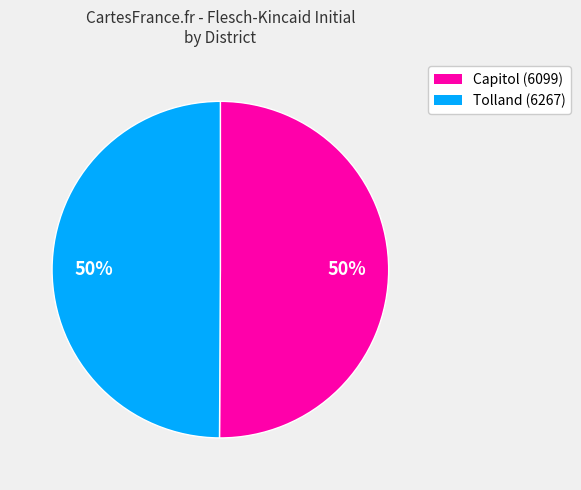

How many segments does this pie chart have?

2